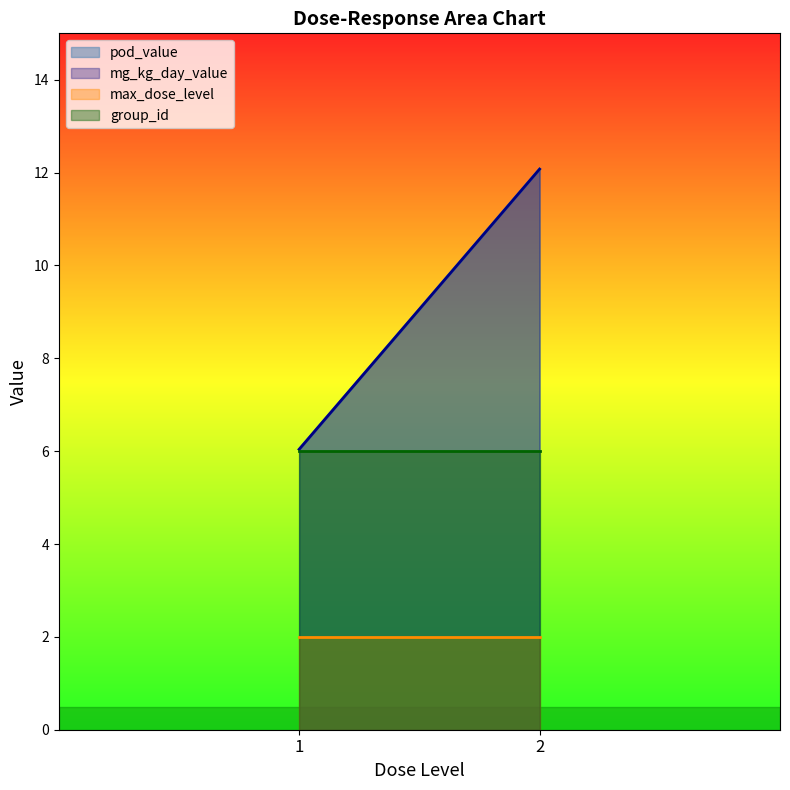

Count the number of data series in this chart.

4